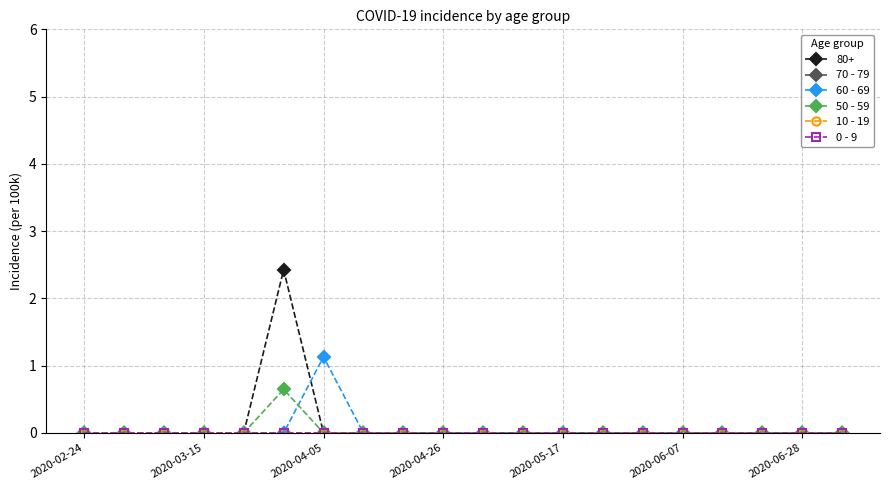

Does the chart have visible grid lines?

Yes